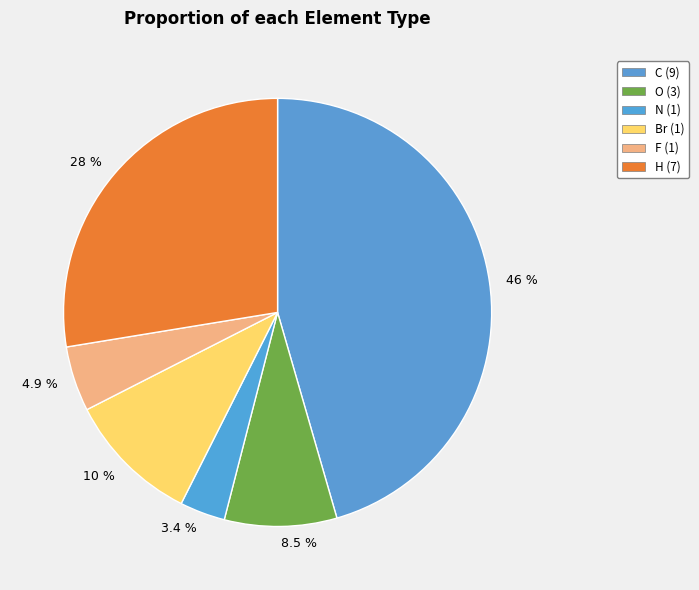

What is the total percentage of 28 % and 3.4 %?

31.0%